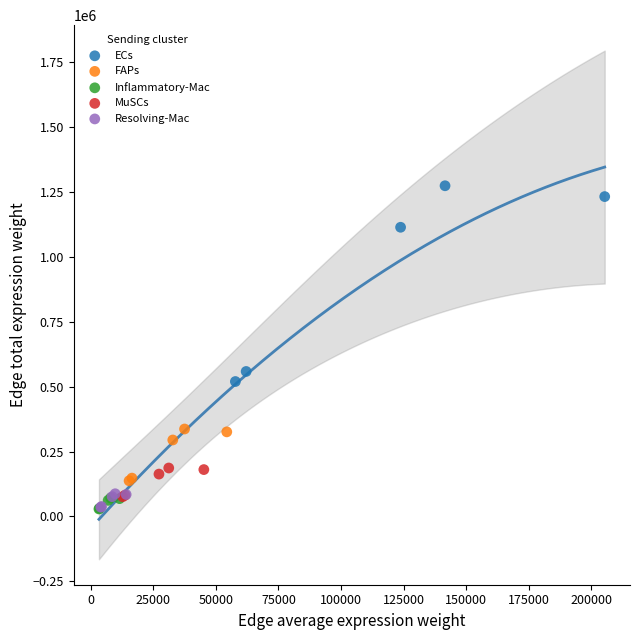

Which series reaches the maximum Y coordinate?

ECs